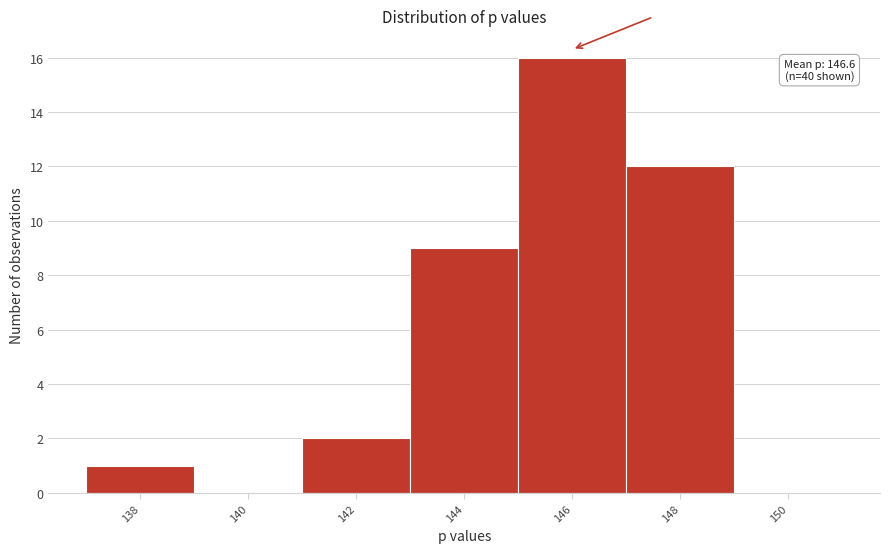

Reading right to left, list all the values displayed in this chart.

150=0	148=12	146=16	144=9	142=2	140=0	138=1